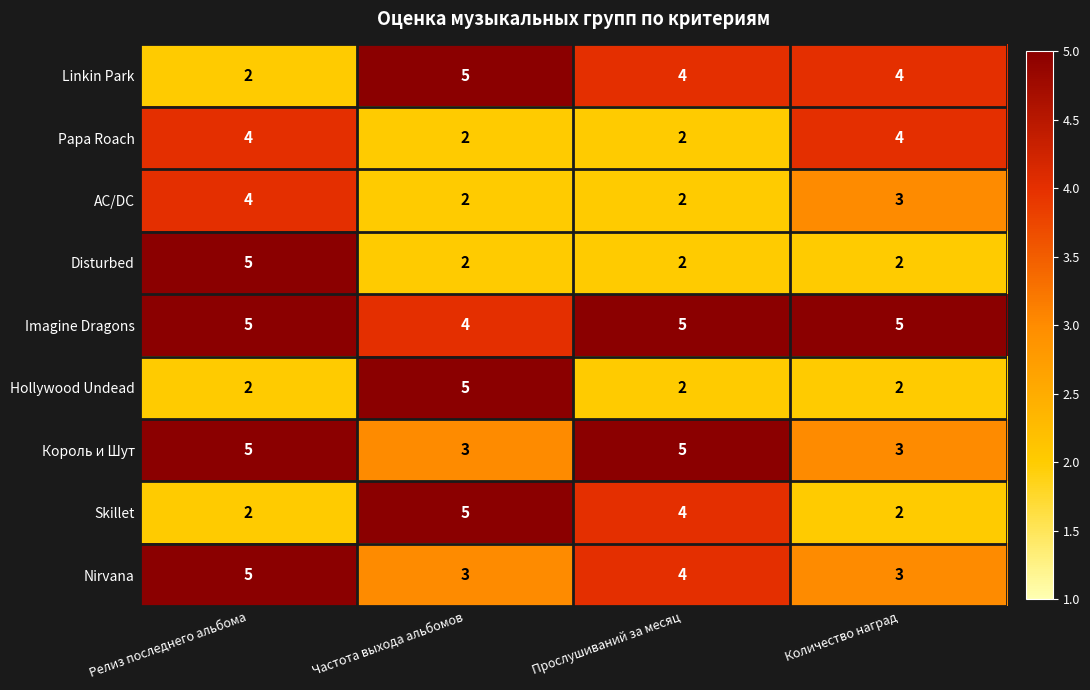

What is the sum of the Nirvana values at Частота выхода альбомов and Количество наград?

6